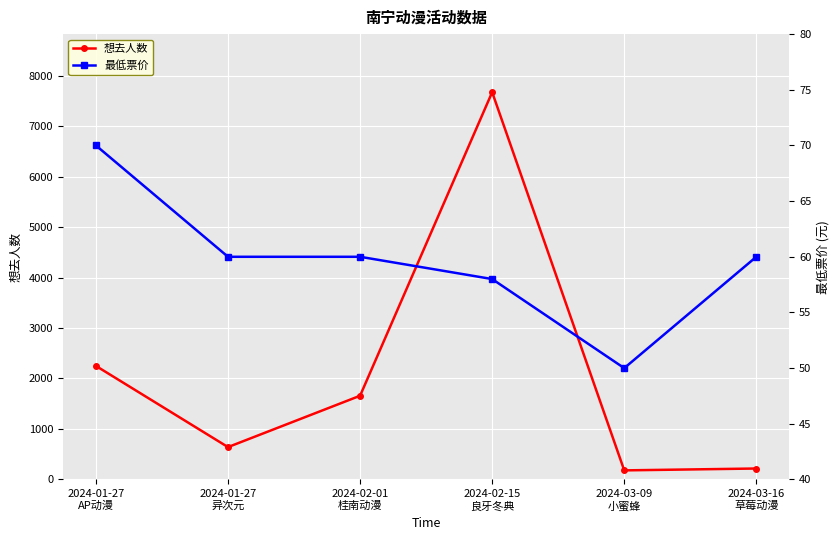

What is the sum of the 最低票价 values at 2024-03-16
草莓动漫 and 2024-01-27
AP动漫?

130